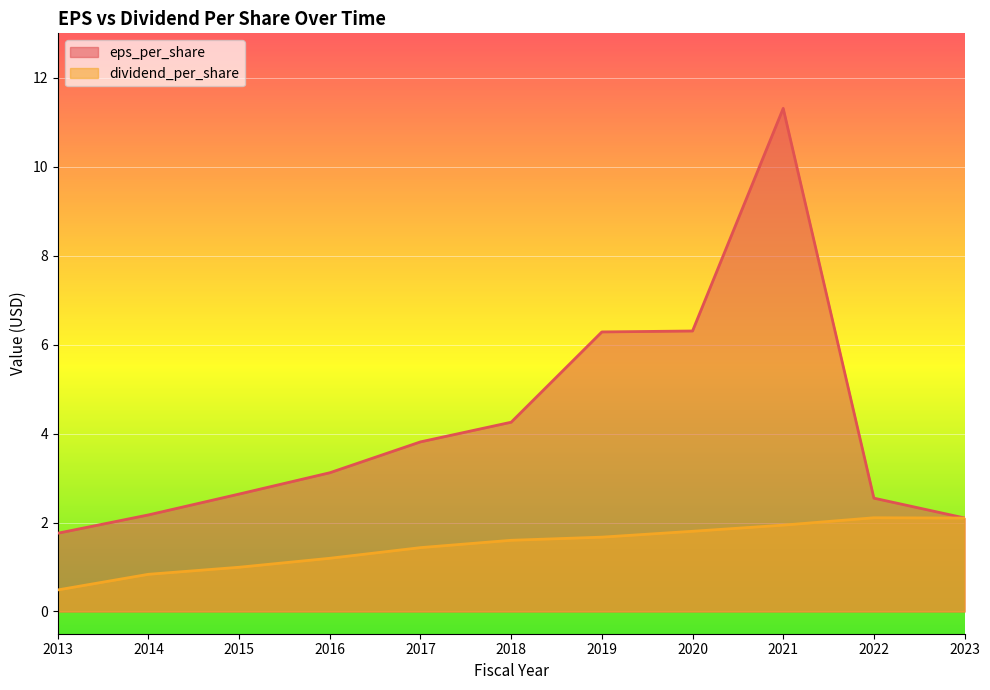

Between 2020 and 2022, which series saw the biggest shift?

eps_per_share